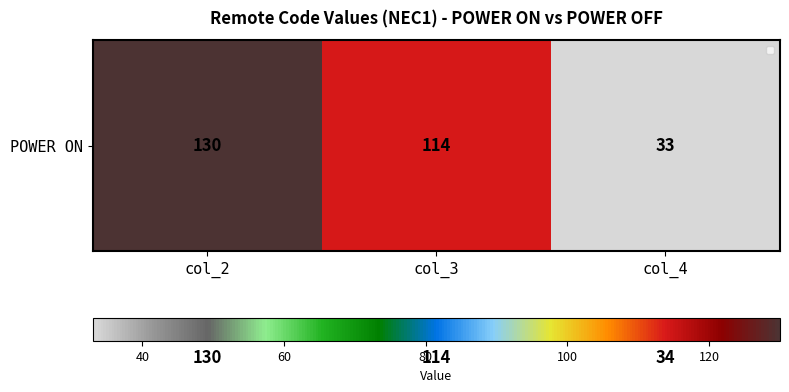

What is the minimum value shown in the chart?

33